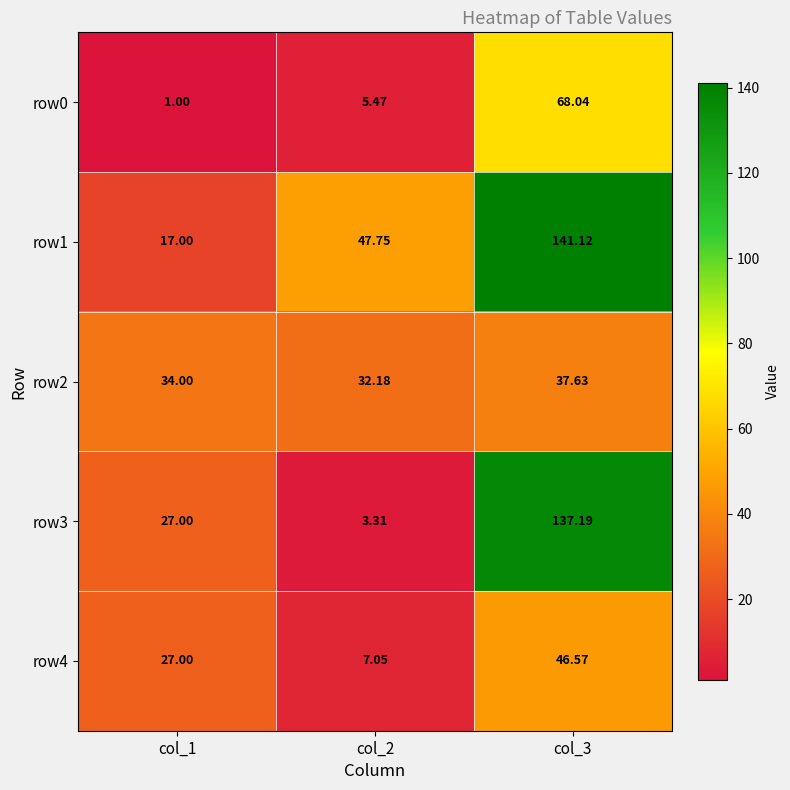

At how many categories does at least one series exceed 5?

3